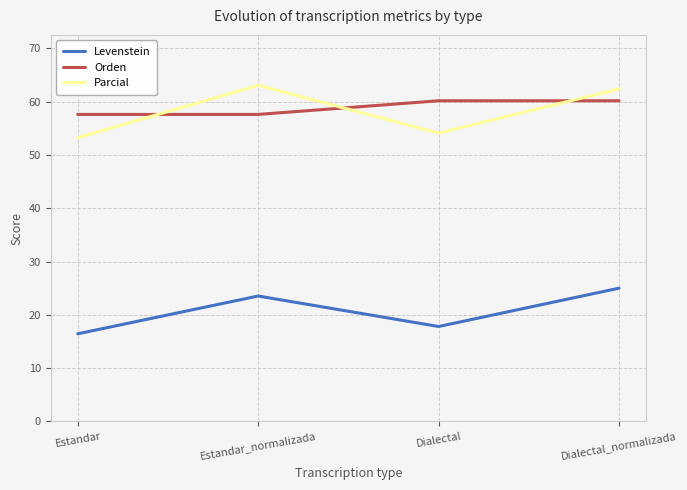

Which series has the largest total across all categories?

Orden